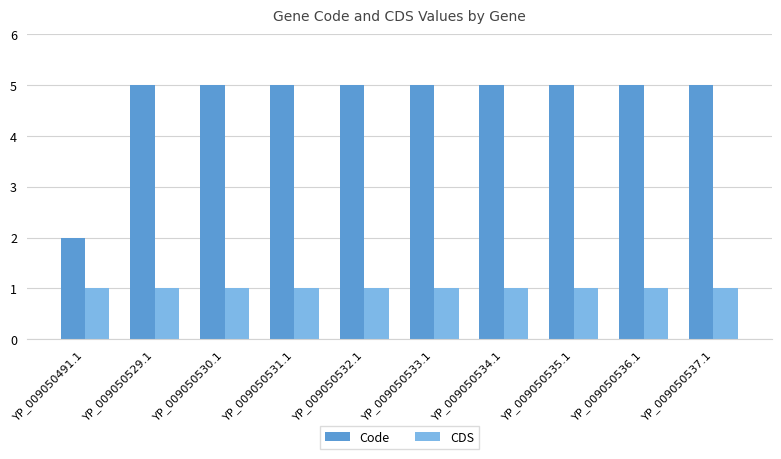

List the series in order of their overall mean, lowest first.

CDS, Code